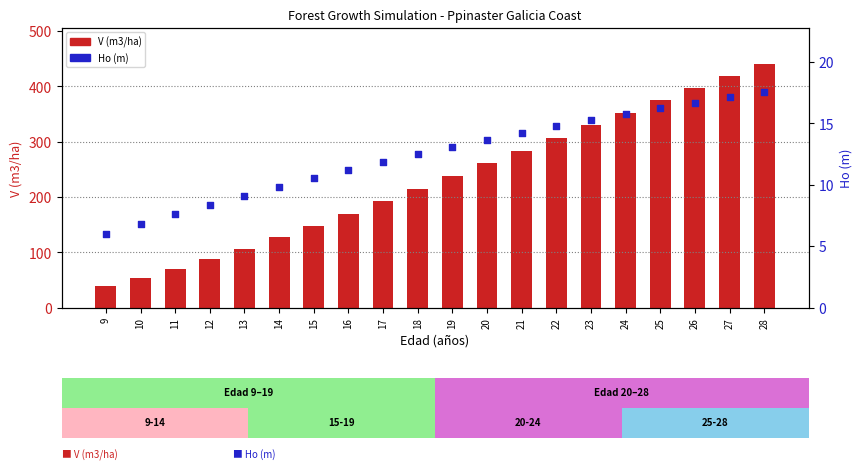

At how many categories does at least one series exceed 170?

12